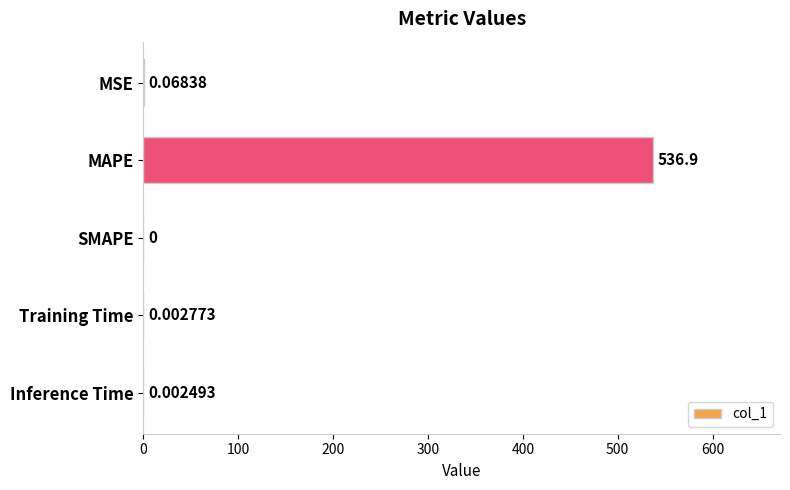

What is the change in value from MAPE to SMAPE?

-536.9